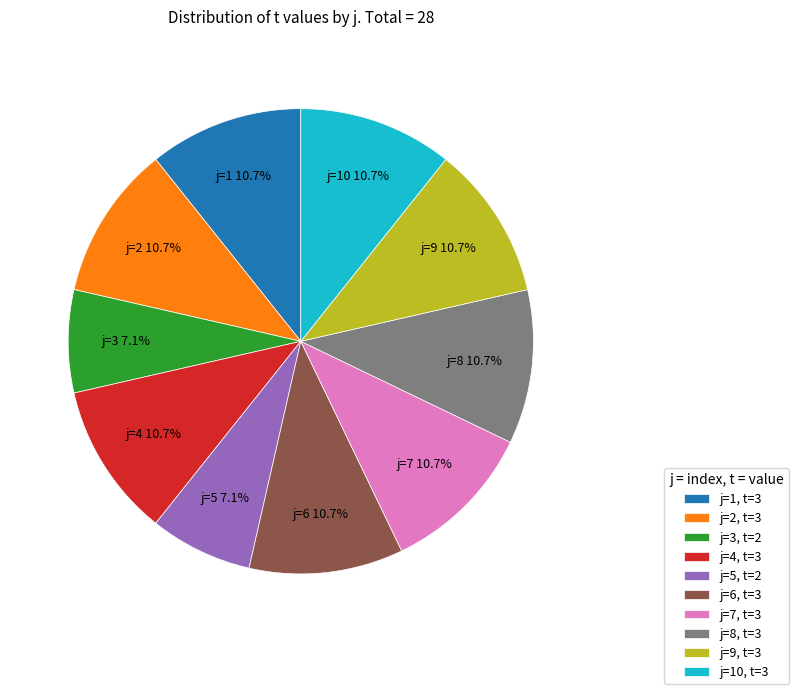

What is the ratio of the value at j=9 to the value at j=10?

1.0